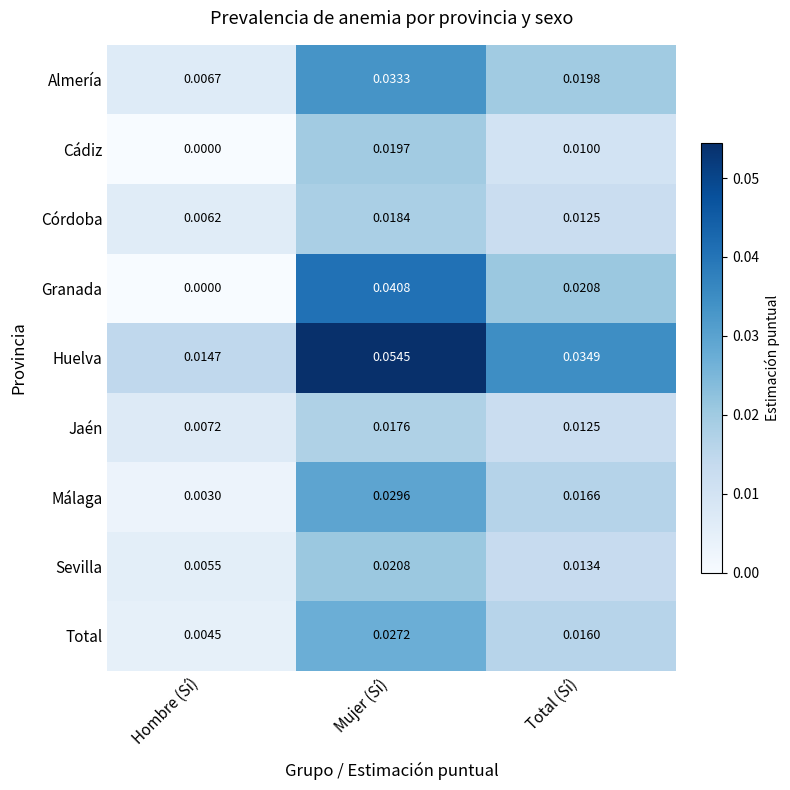

Which series has the largest total across all categories?

Huelva